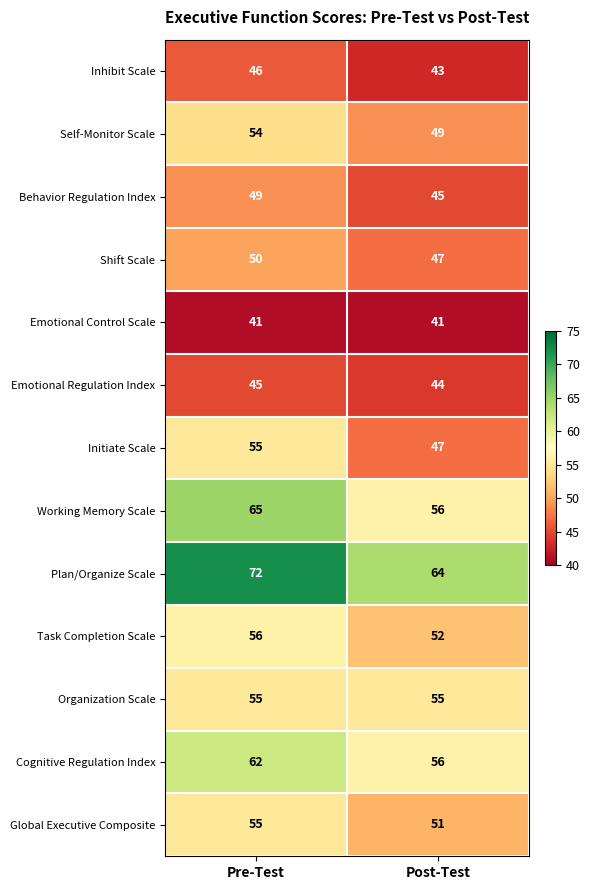

What is the total value across all series at Post-Test?

650